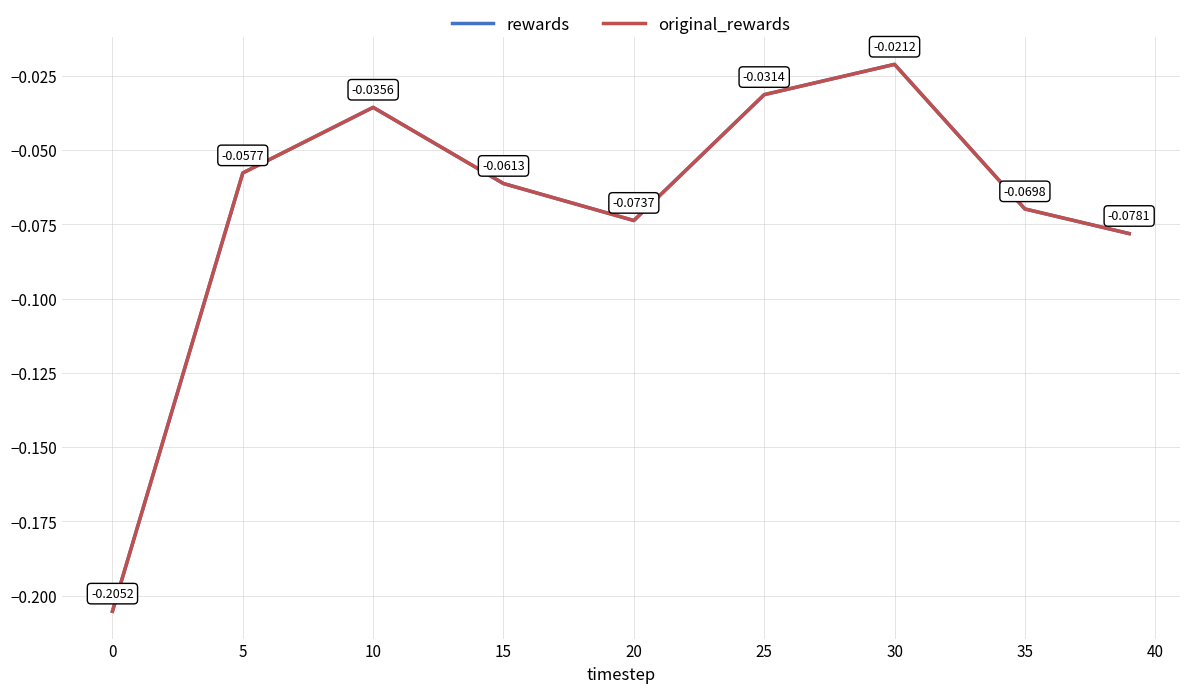

What is the difference between the maximum and second lowest values in the rewards series?

0.1